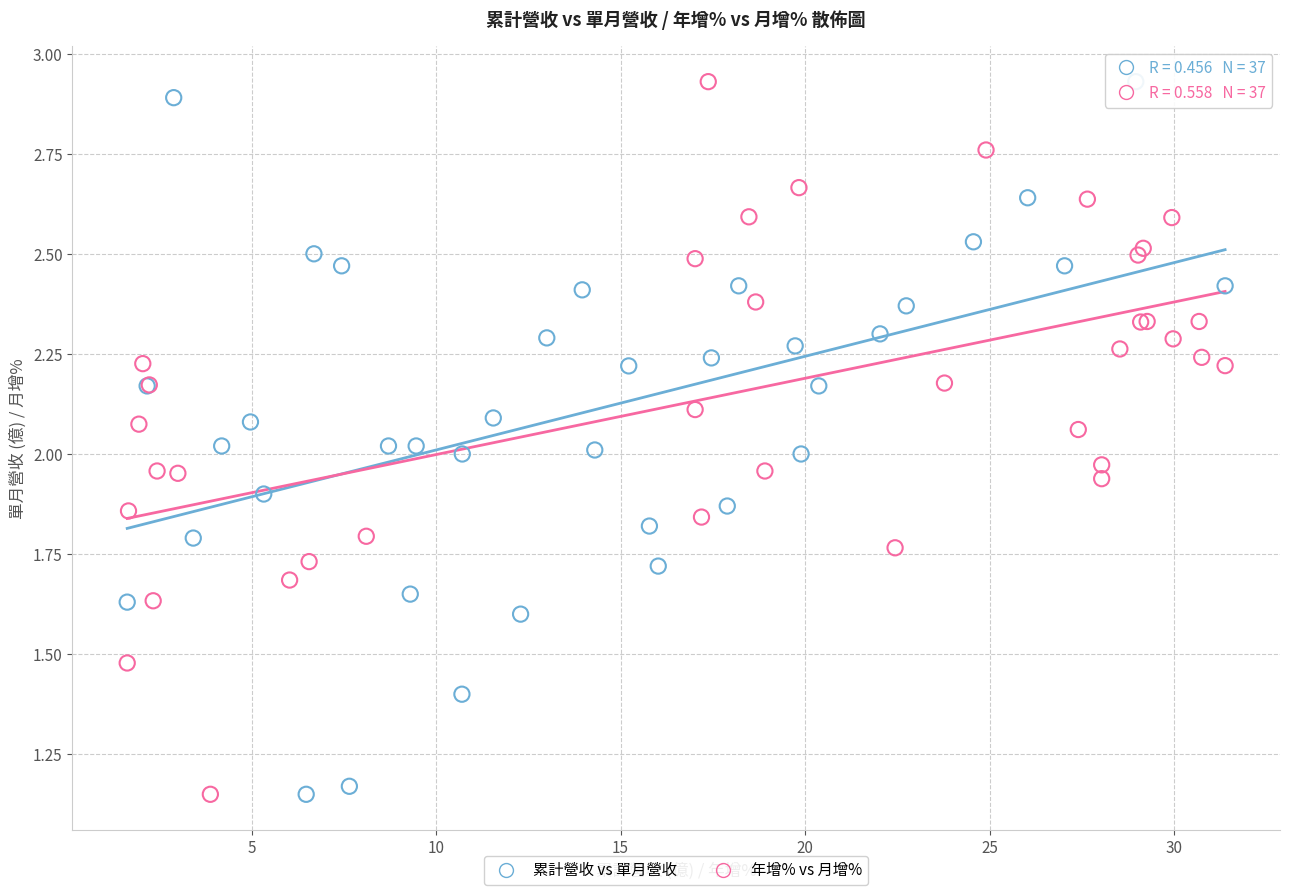

What are all the series names shown in the legend?

累計營收 vs 單月營收, 年增% vs 月增%